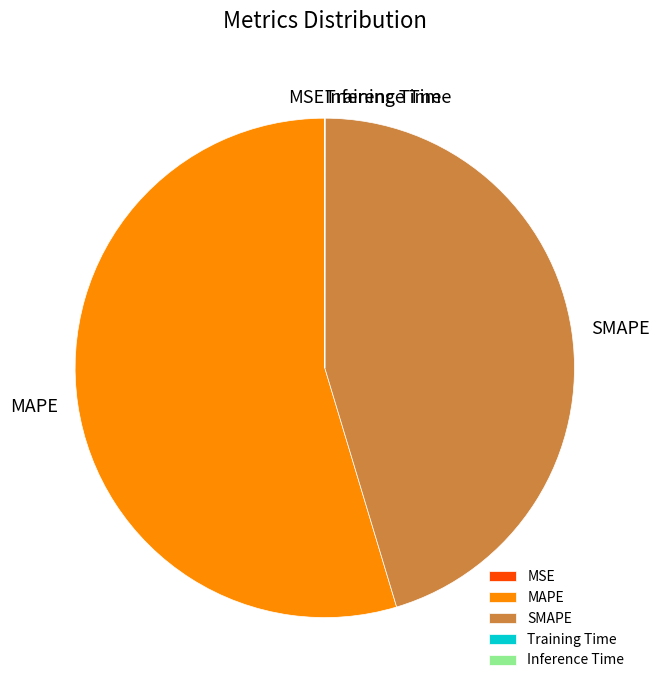

Between MAPE and SMAPE, which is larger?

MAPE